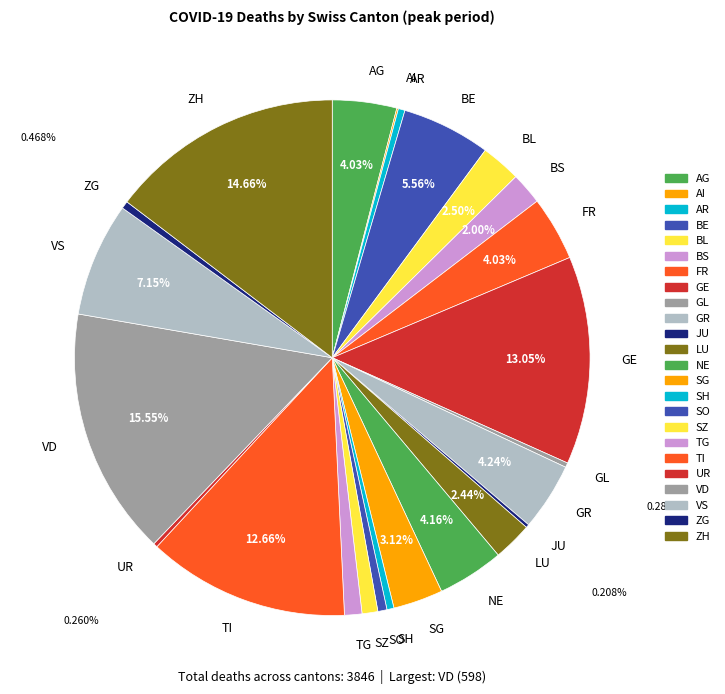

Which has a higher value, ZH or VD?

VD